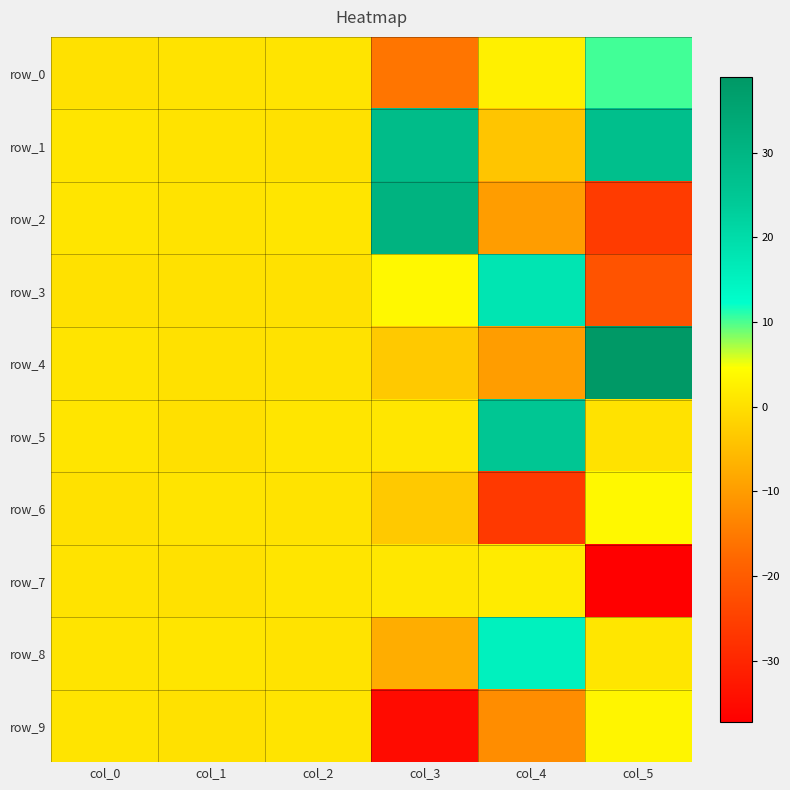

Is the value of row_4 at col_5 greater than the value of row_9 at col_5?

Yes